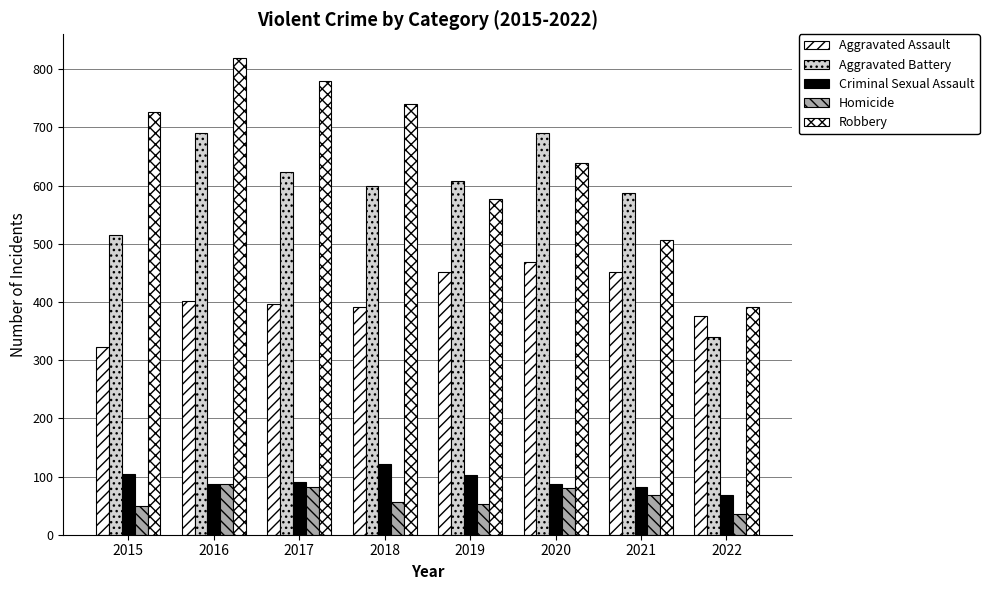

What is the approximate value of Robbery at 2021?

506